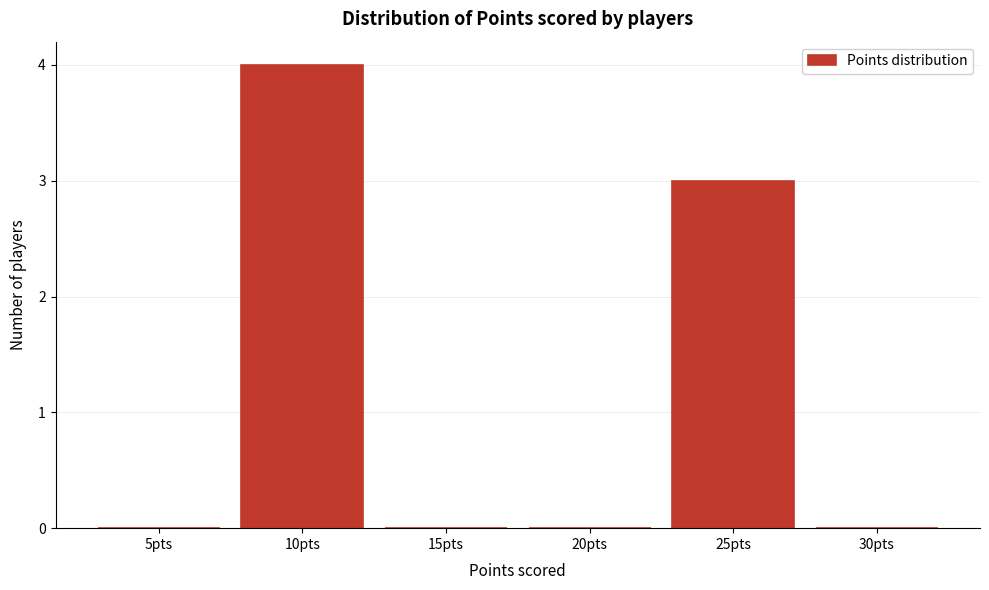

Reading left to right, what are all the values shown in this chart?

5pts=0	10pts=4	15pts=0	20pts=0	25pts=3	30pts=0